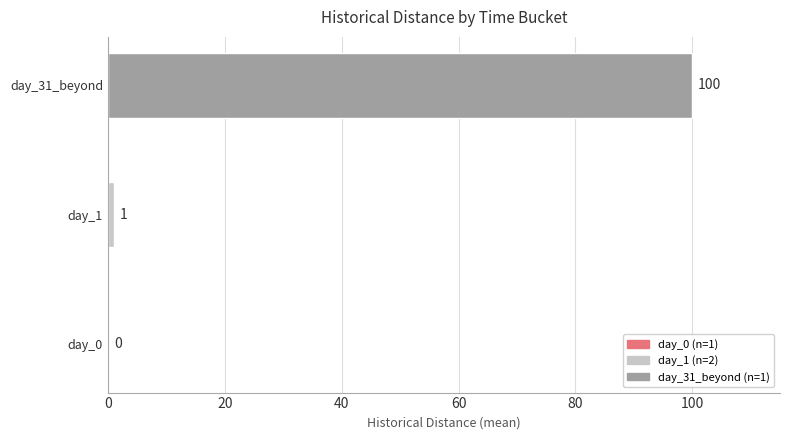

What is the sum of the values at day_0 and day_31_beyond?

100